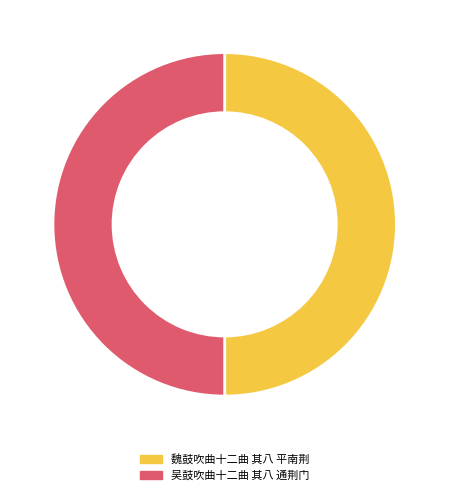

The 魏鼓吹曲十二曲 其八 平南荆 slice represents 36% of the pie. True or false?

False